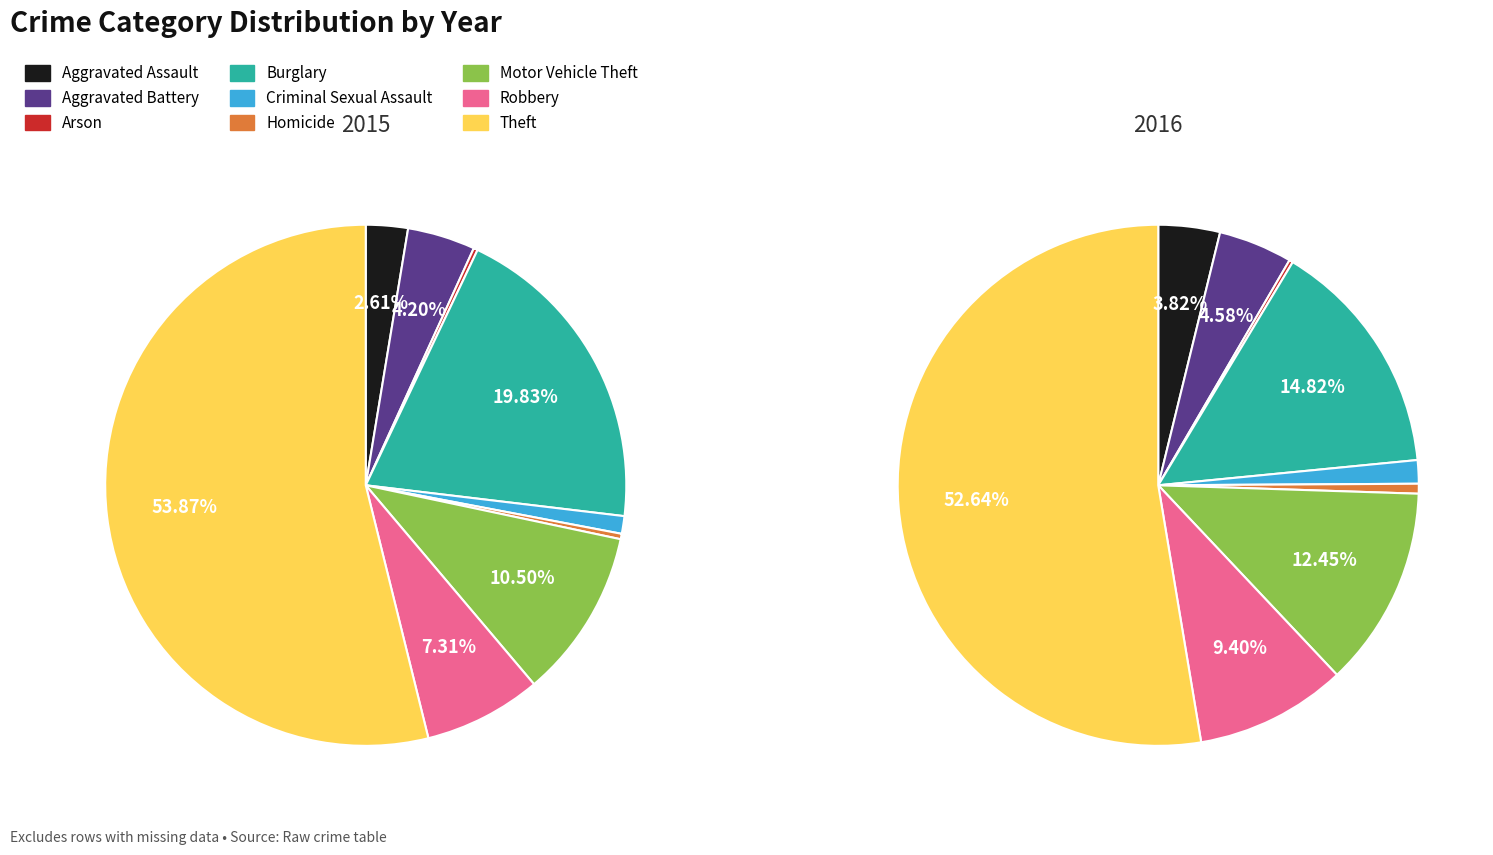

True or false: Theft accounts for 68% of the total.

False